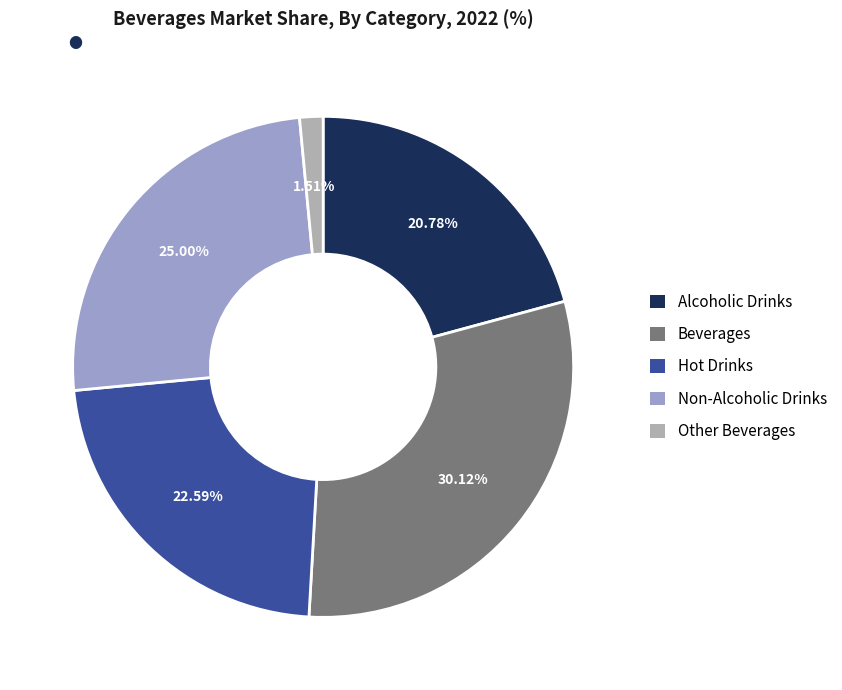

What is the largest slice in the pie chart?

Beverages